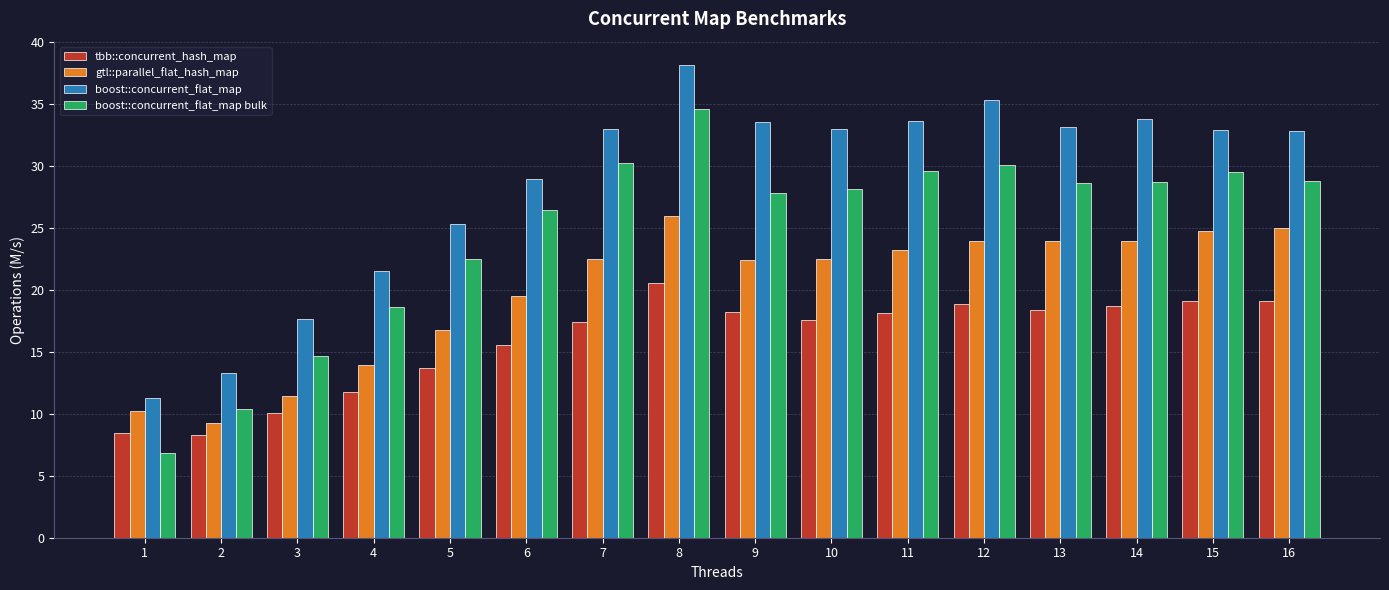

What are all the series names shown in the legend?

tbb::concurrent_hash_map, gtl::parallel_flat_hash_map, boost::concurrent_flat_map, boost::concurrent_flat_map bulk